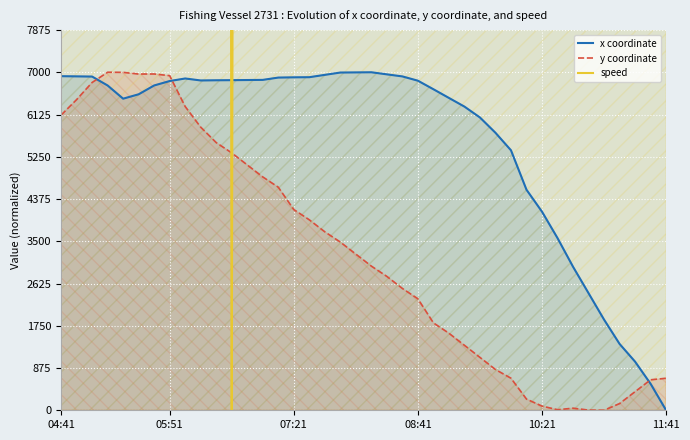

True or false: x coordinate and y coordinate cross at least once.

True